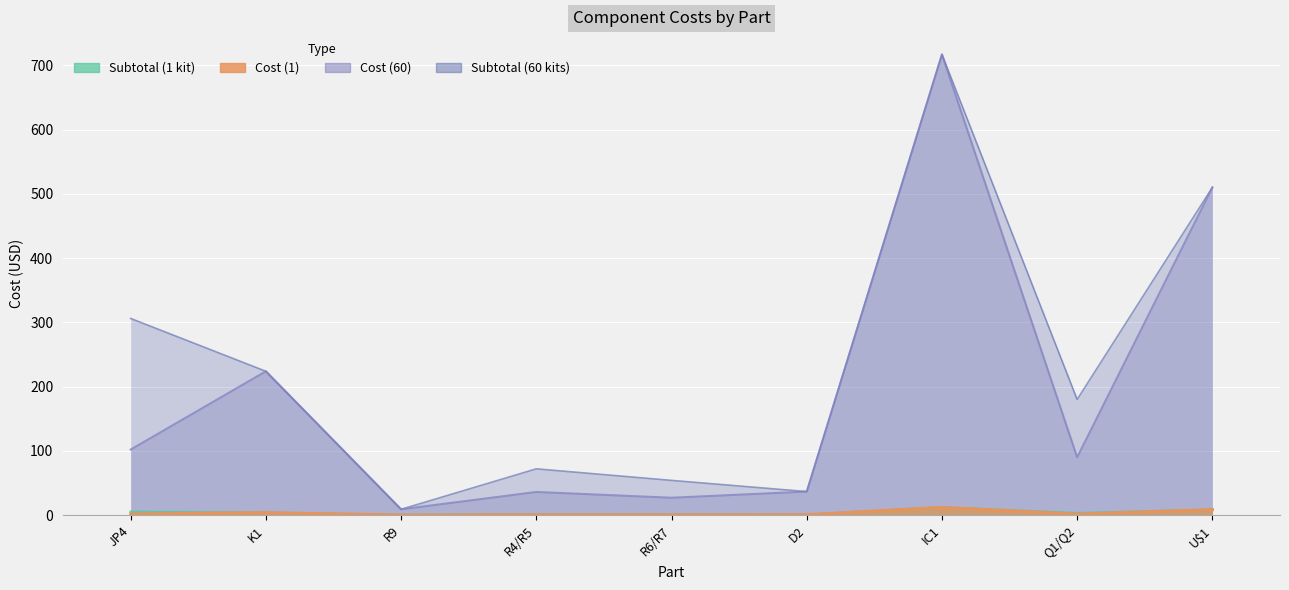

Rank the categories by Cost (1) value from lowest to highest.

R9, R6/R7, R4/R5, D2, Q1/Q2, JP4, K1, U$1, IC1